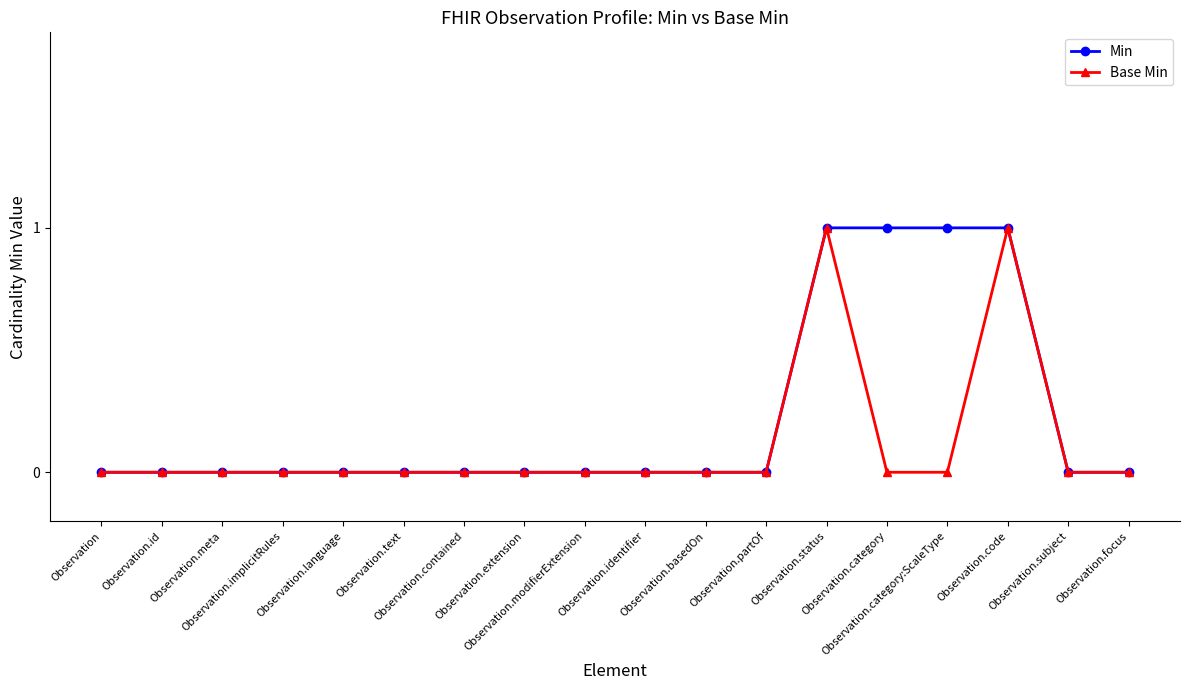

Which series has the largest total across all categories?

Min